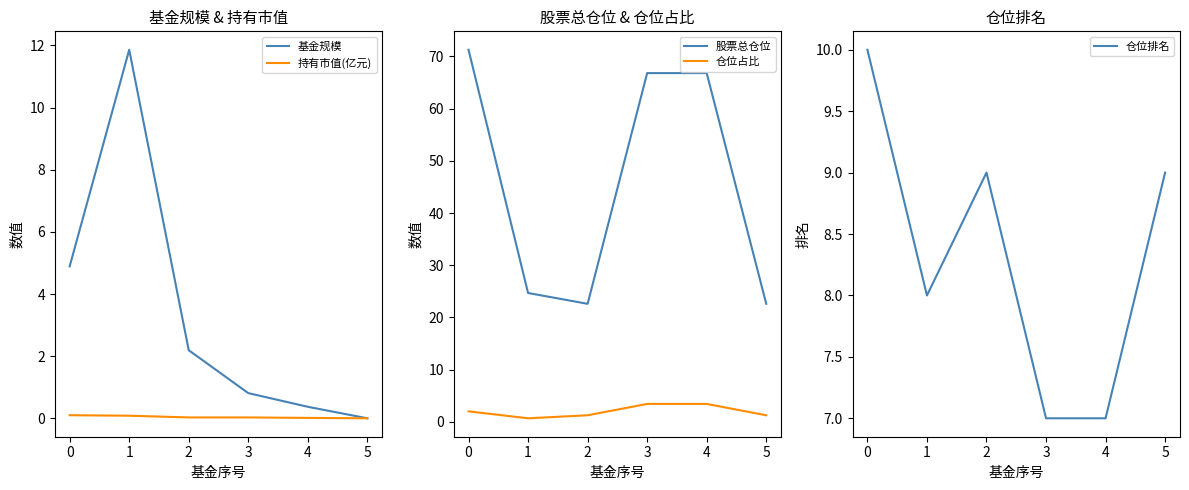

Is this an area chart (filled region under the line)?

No